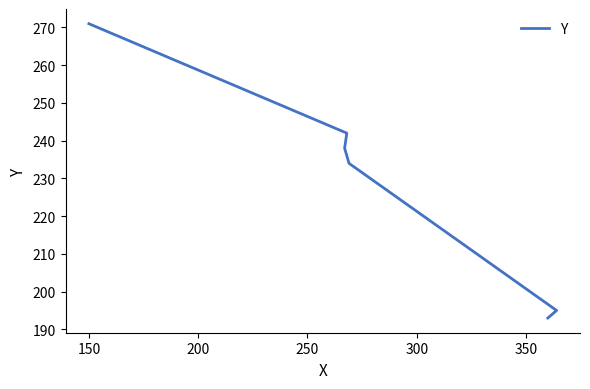

True or false: there are more than 1 points higher than both neighbors.

False